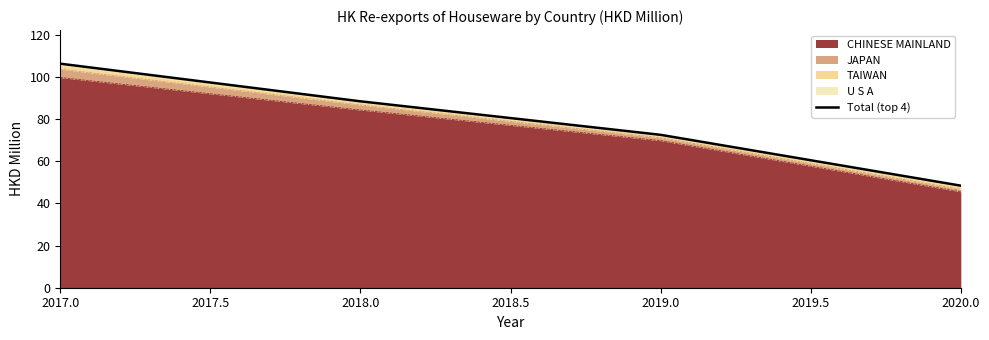

Where is CHINESE MAINLAND nearest to the value 72?

2019.0